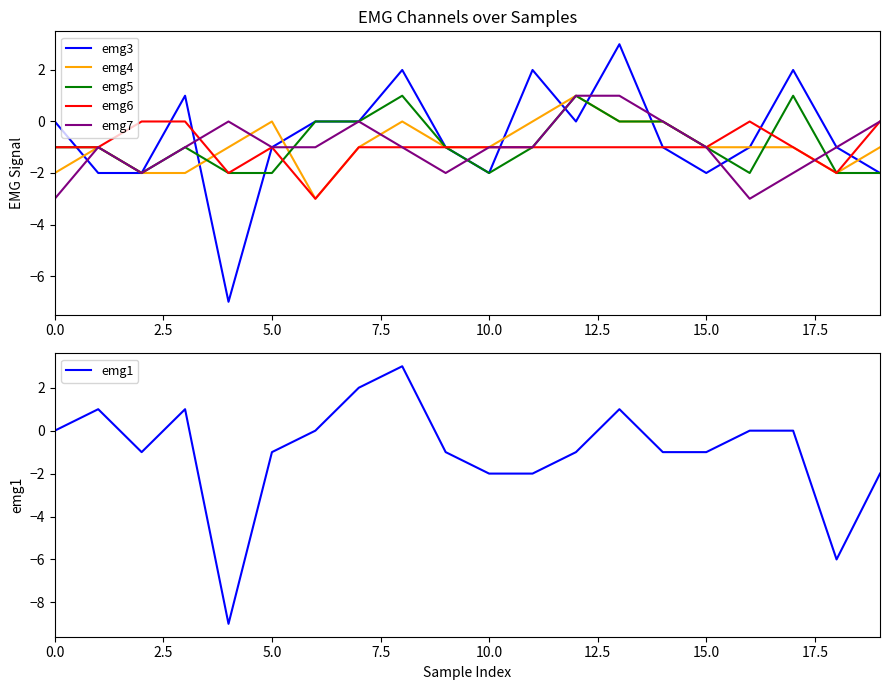

How many values in the emg6 series are below -1?

3